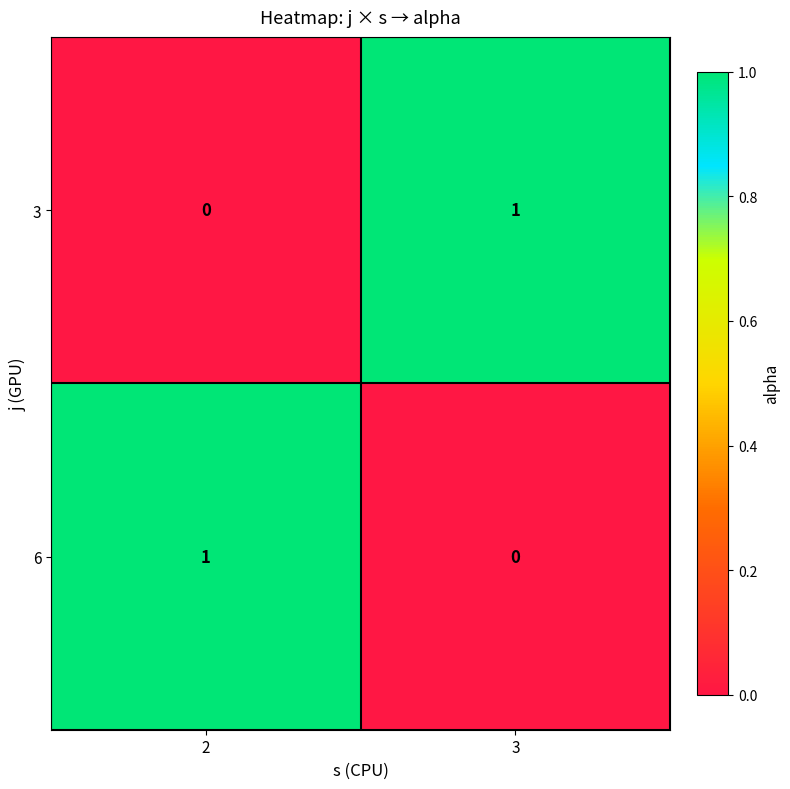

Which category has the highest value in the 3 series?

3